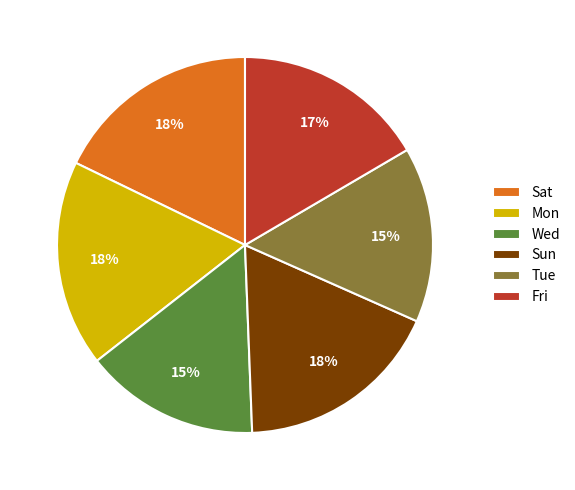

To the nearest percent, what percentage of the pie is Sat?

18%